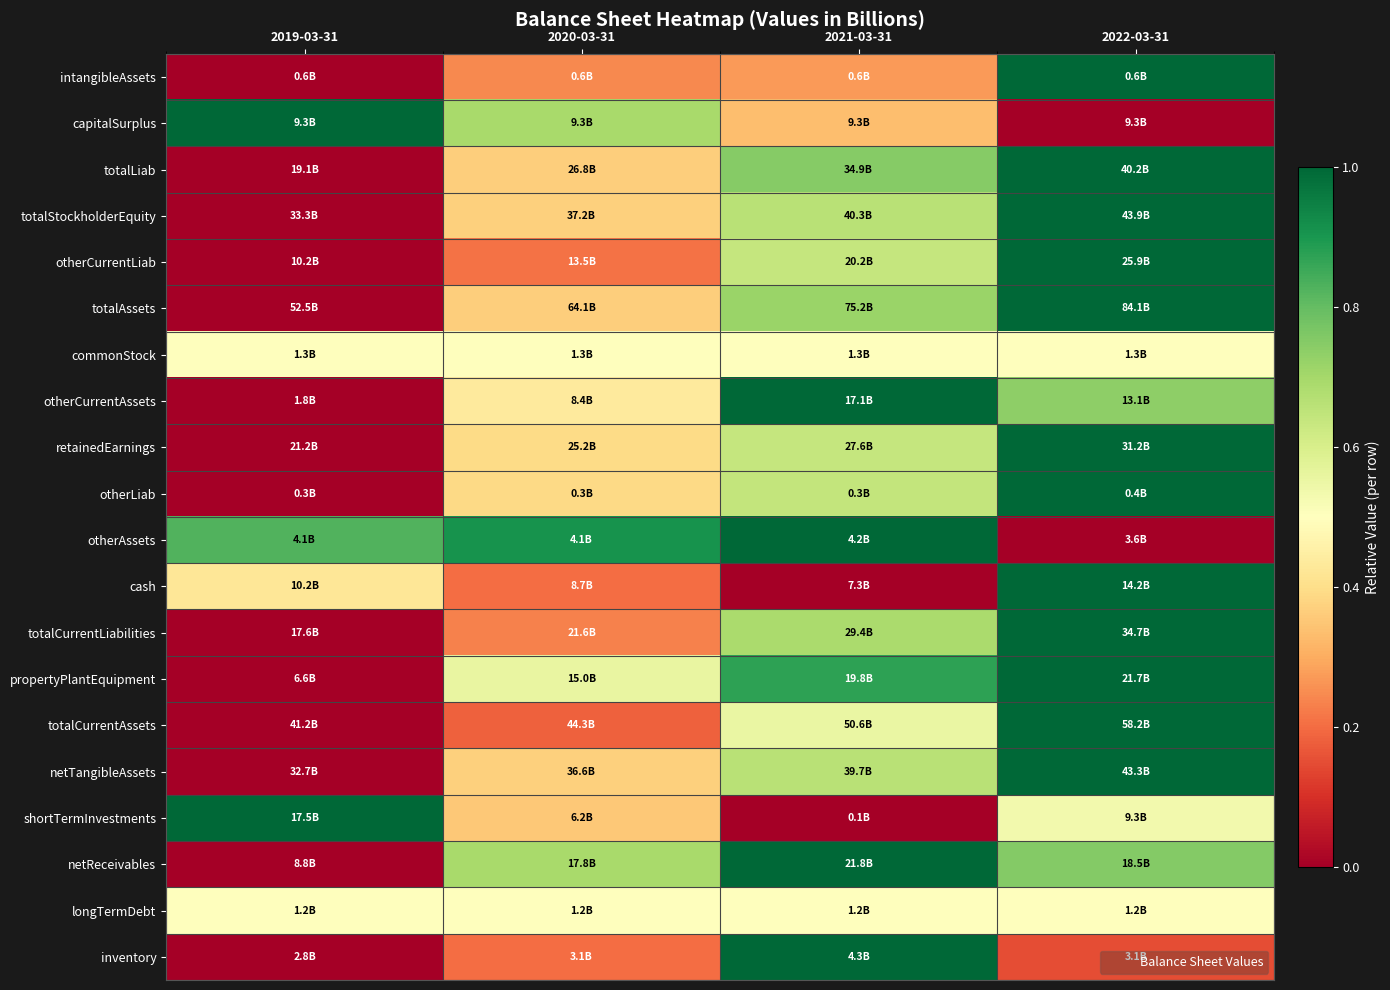

What is the spread (max minus min) of values at 2019-03-31?

1.0